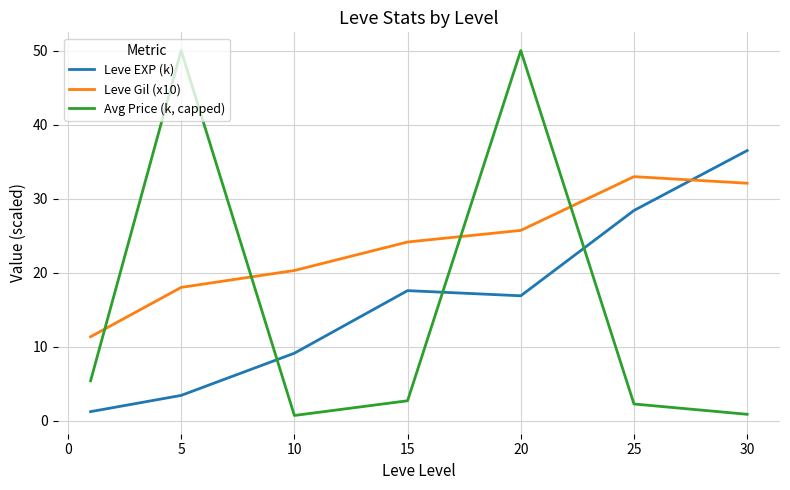

At how many categories does at least one series exceed 46?

2